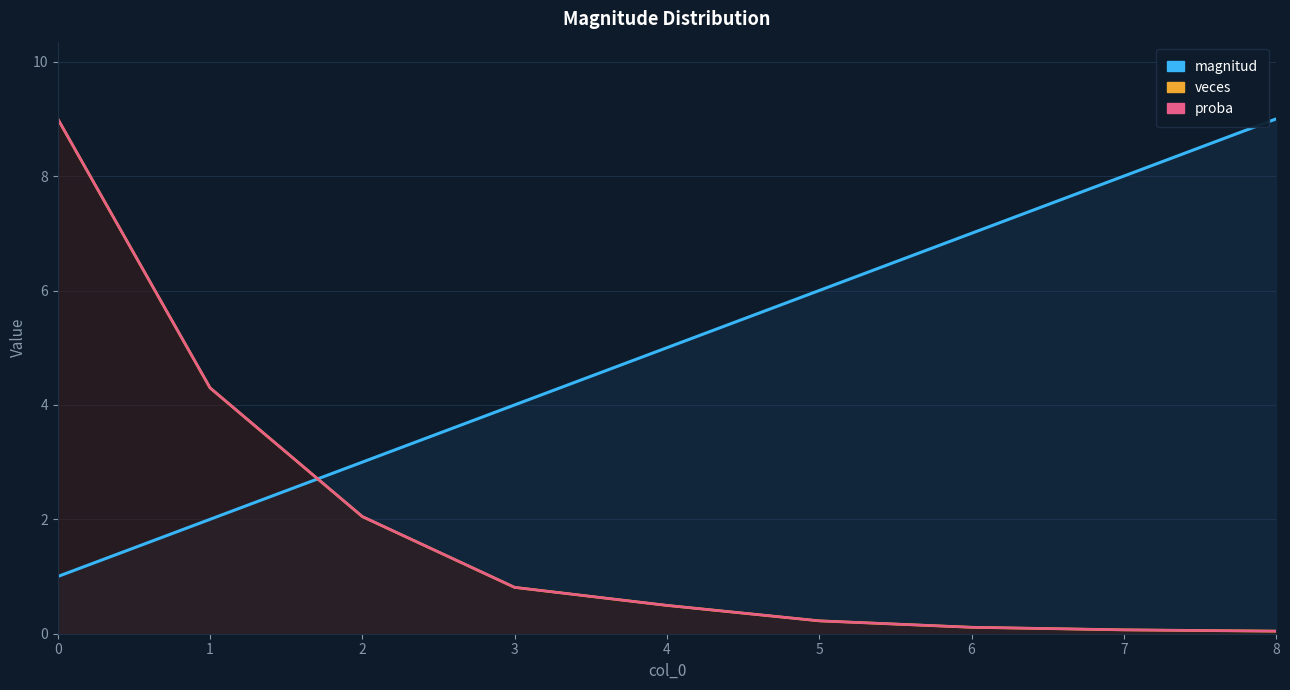

How many times do magnitud and proba cross each other?

1